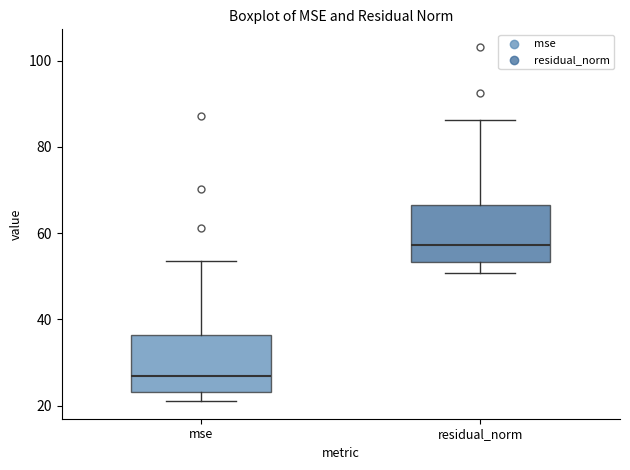

Reading left to right, read every box against the y-axis: the position of its median line, the range the box covers, and the ends of its whiskers. The values are not printed on the chart, so give them approximately, as read against the axis.

mse: median 26, box 24 to 36, whiskers 22 to 54
residual_norm: median 58, box 54 to 66, whiskers 50 to 86